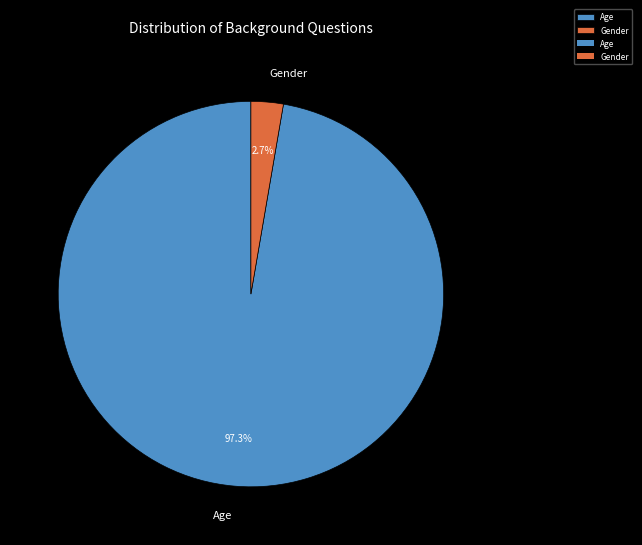

What percentage do Gender and Age together represent?

100.0%